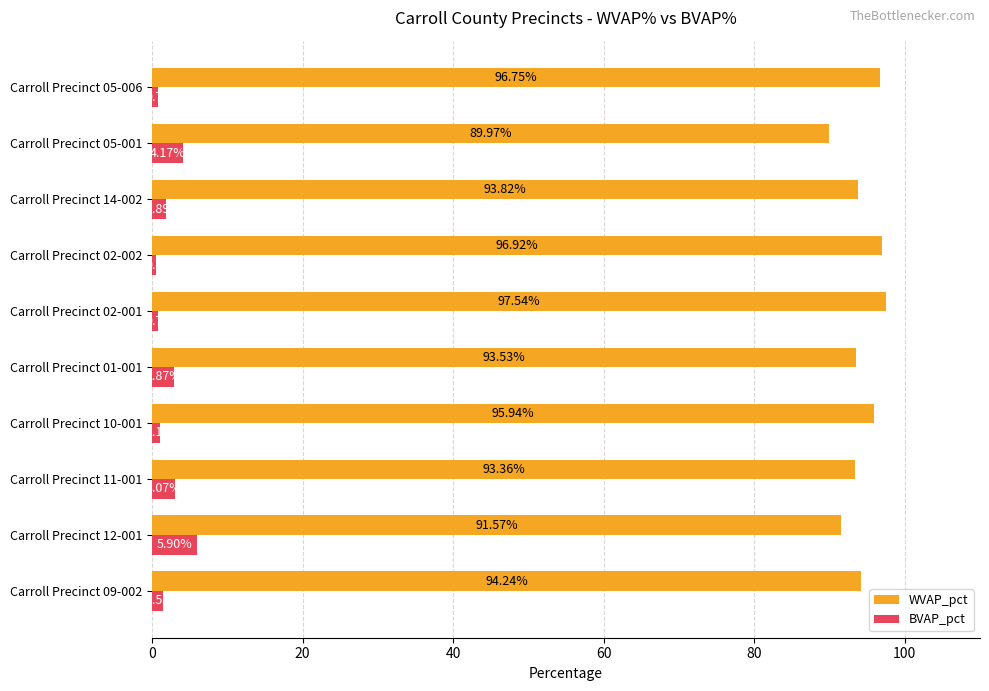

Rank the categories by WVAP_pct value from lowest to highest.

Carroll Precinct 05-001, Carroll Precinct 12-001, Carroll Precinct 11-001, Carroll Precinct 01-001, Carroll Precinct 14-002, Carroll Precinct 09-002, Carroll Precinct 10-001, Carroll Precinct 05-006, Carroll Precinct 02-002, Carroll Precinct 02-001